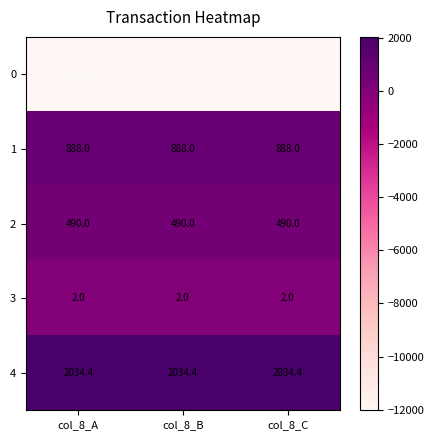

The 2 series shows 490.0 at col_8_A. True or false?

True